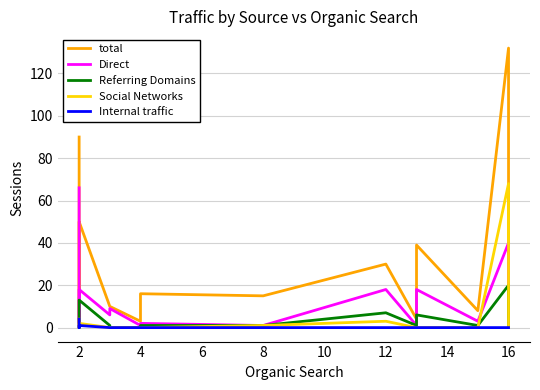

Which category has the lowest value across all series?

2